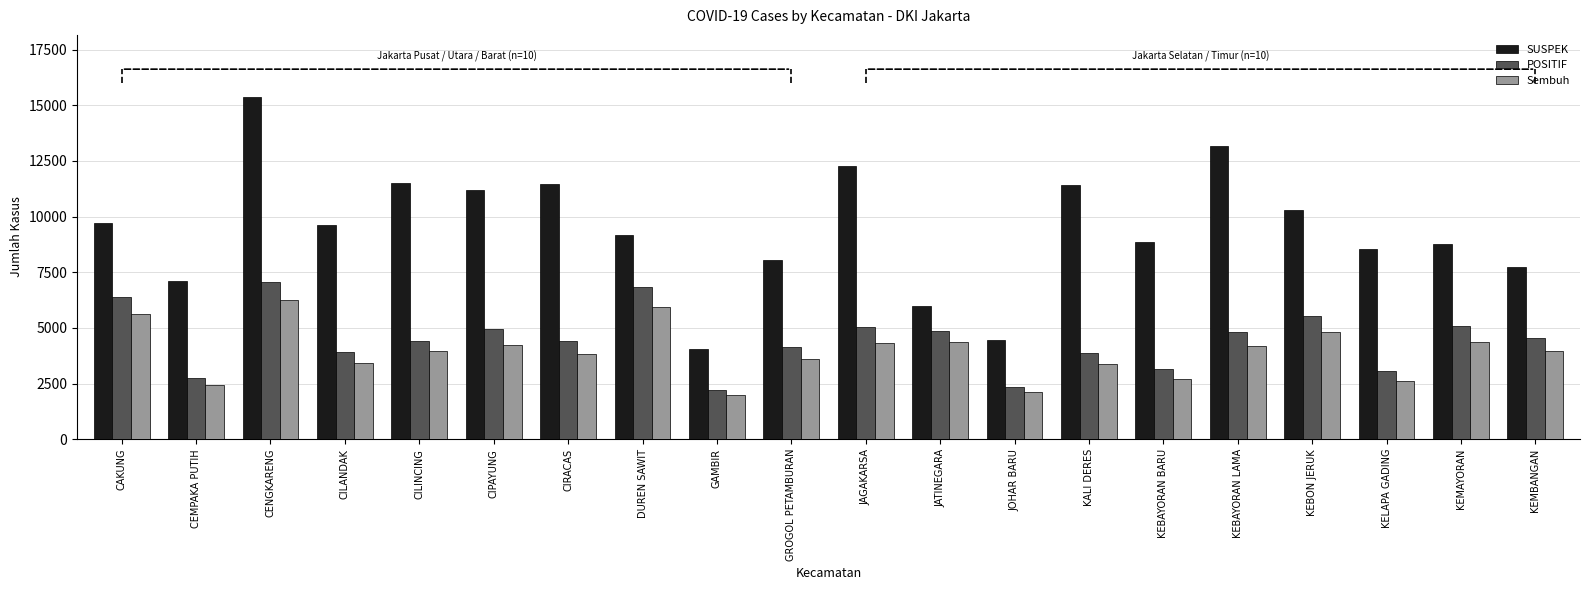

Where does the SUSPEK series first go above 9605?

CAKUNG